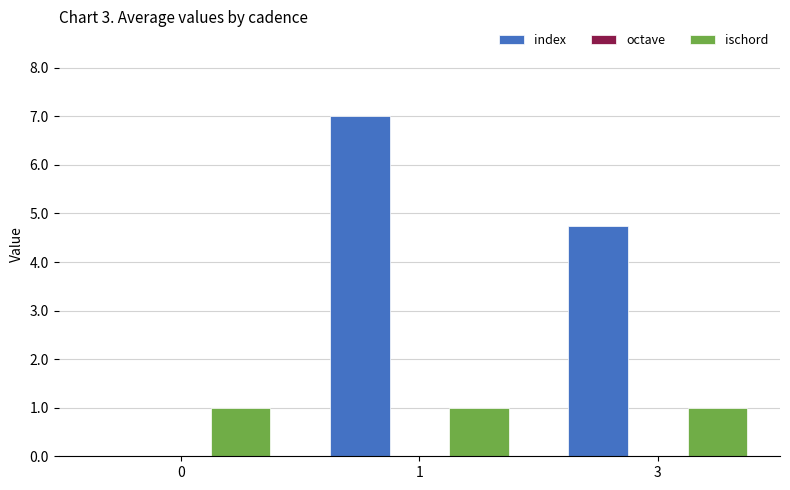

What is the total value across all series at 3?

5.8